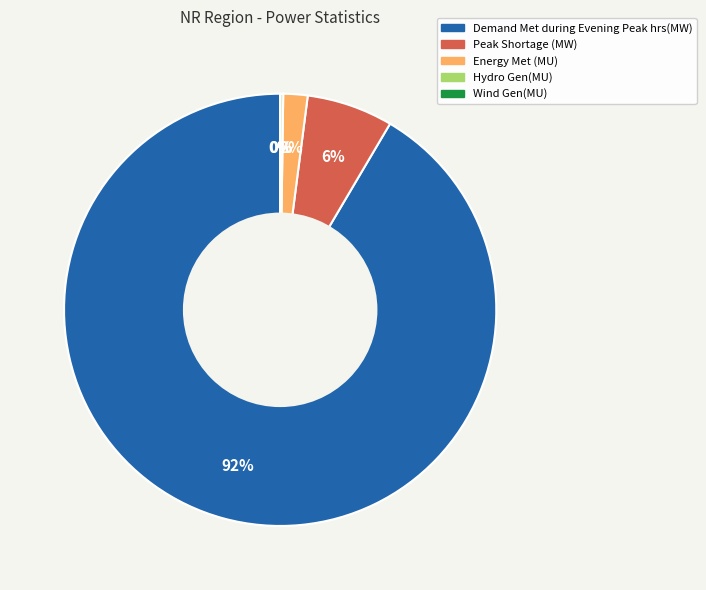

Does Demand Met during Evening Peak hrs(MW) represent more than half of the total?

Yes